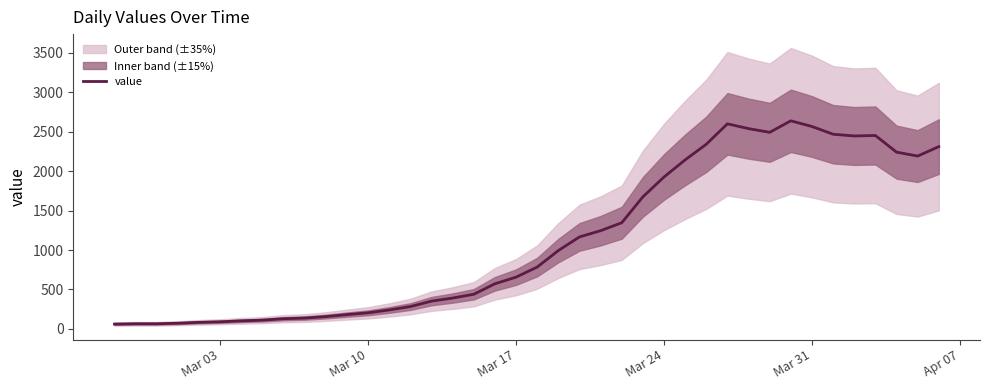

Reading left to right, extract all data points from this chart.

61	65	65	72	83	90	102	111	129	137	156	181	204	240	283	352	391	439	572	656	784	993	1166	1245	1346	1674	1926	2143	2341	2600	2539	2492	2638	2566	2468	2446	2452	2241	2191	2311